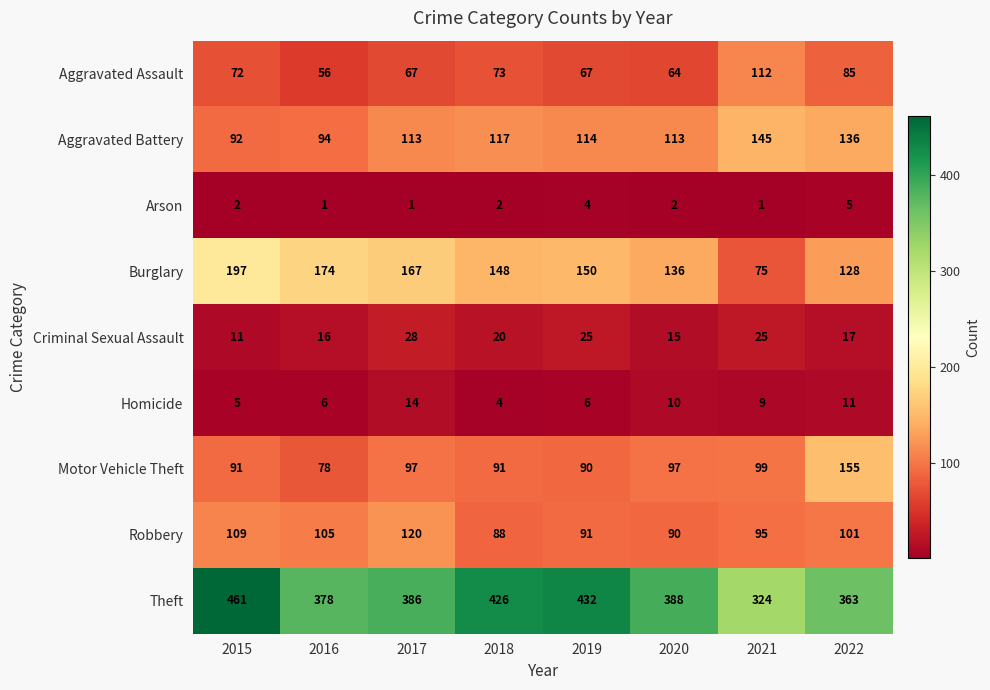

Where does the Robbery series first go above 101?

2015